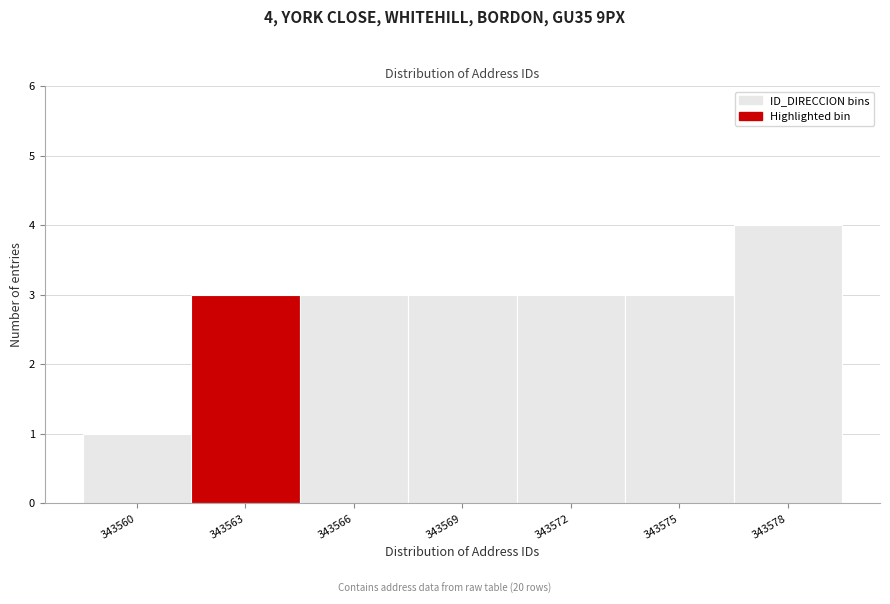

Reading right to left, list all the values displayed in this chart.

343578=4	343575=3	343572=3	343569=3	343566=3	343563=3	343560=1